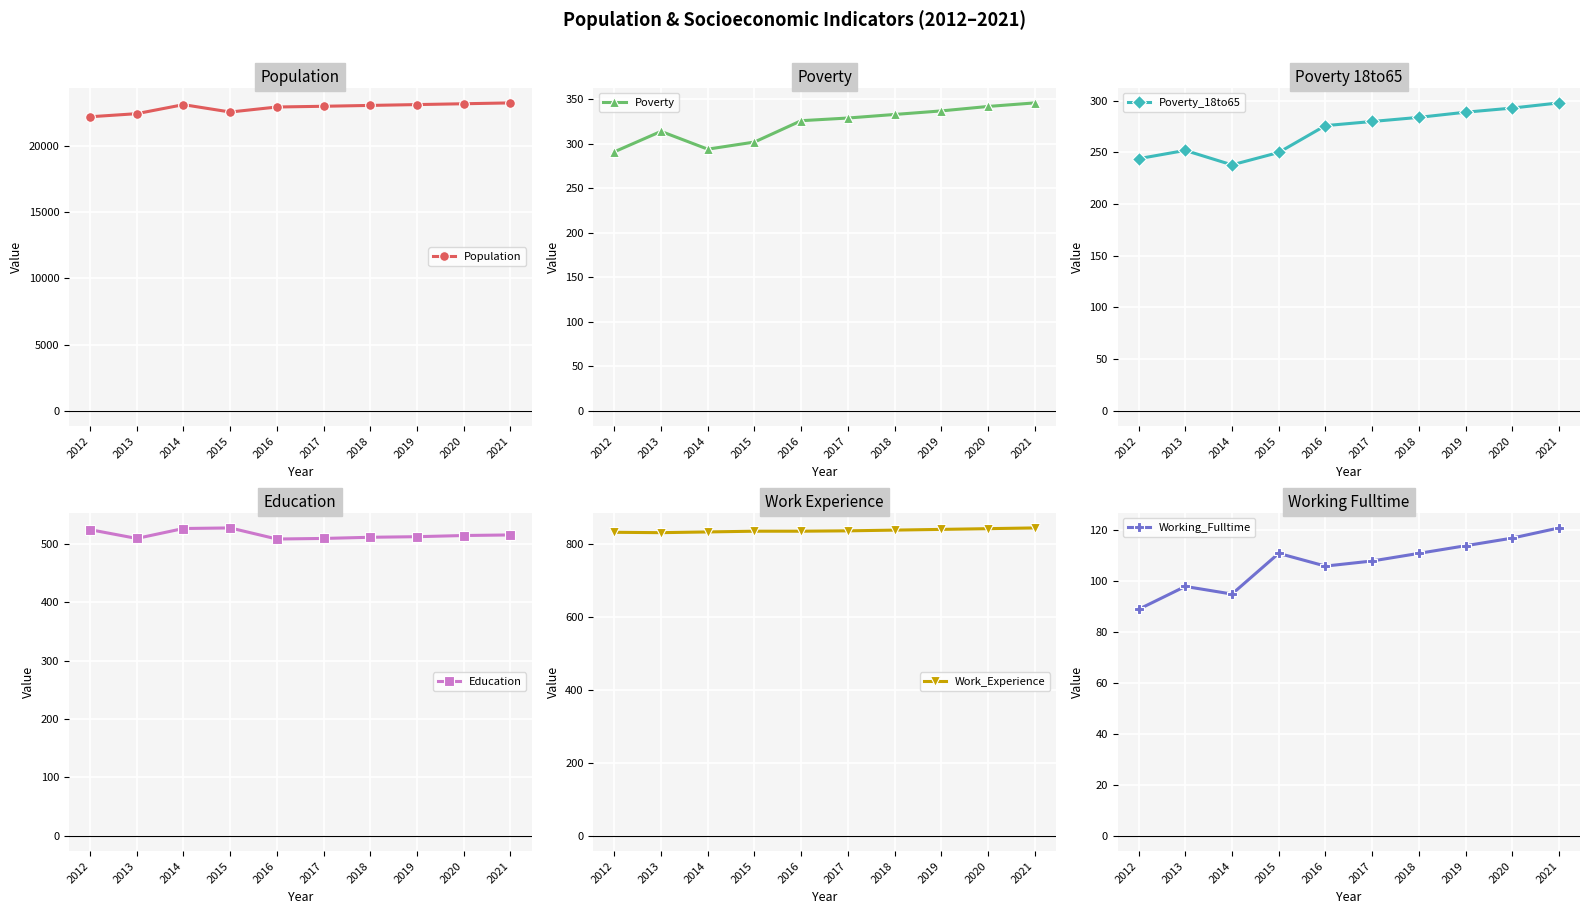

What is the value of the Poverty point at the 3rd from the left?

294